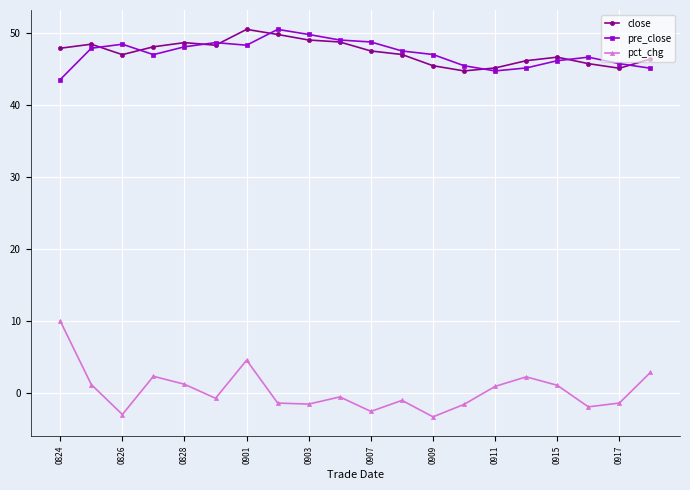

What is the maximum value for pct_chg?

10.0